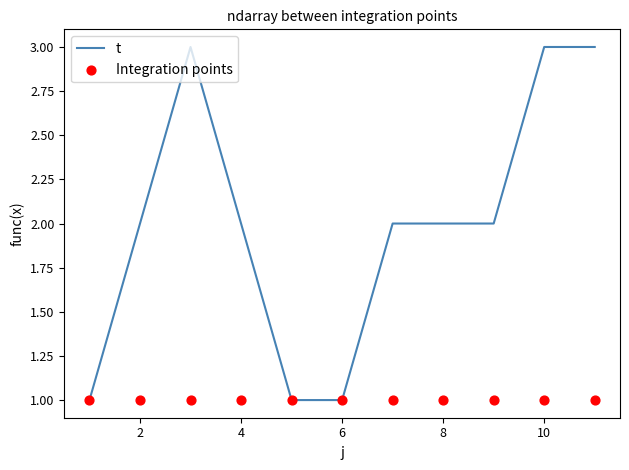

Which series contains the lowest Y value?

t